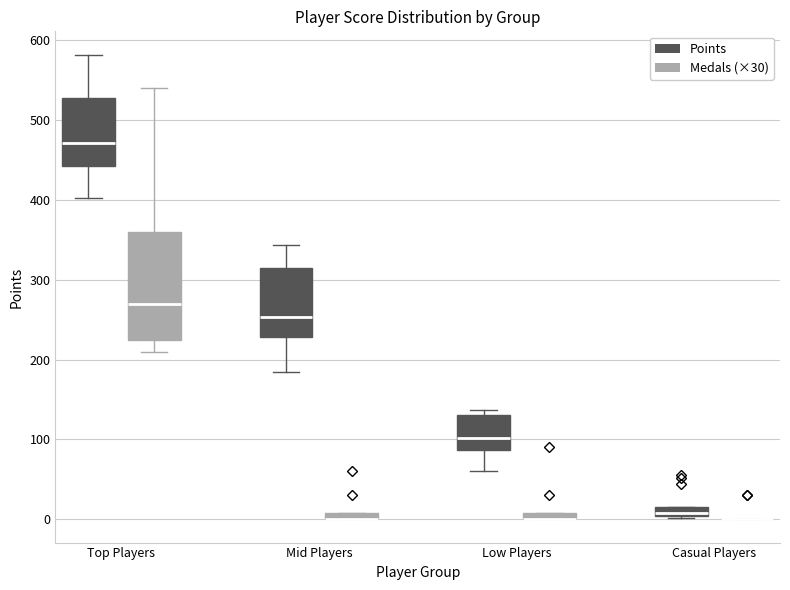

Comparing the boxes themselves (not the whiskers), which one is the tallest?

Top Players (Medals (×30))